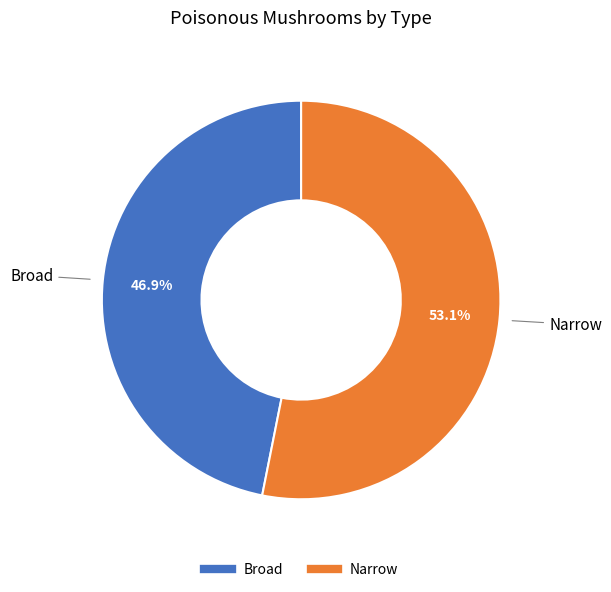

Which category has the smallest portion of the pie?

Broad